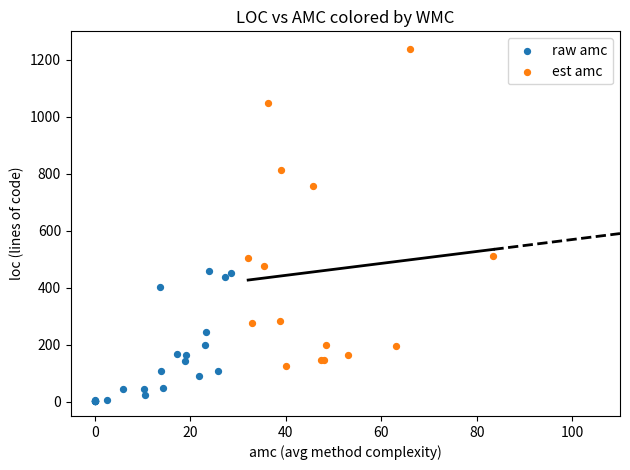

Which series reaches the minimum Y coordinate?

raw amc